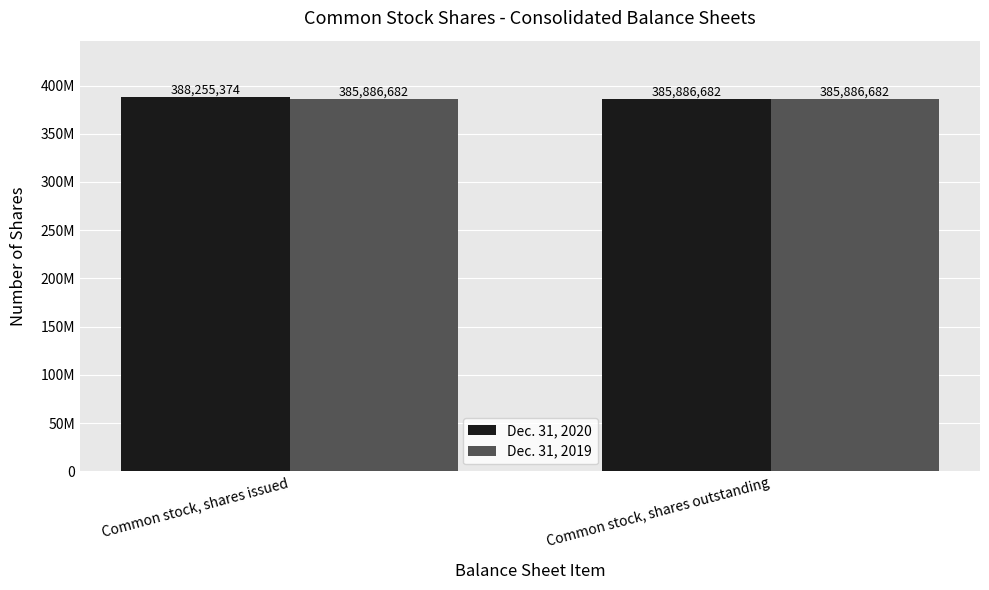

Reading left to right, transcribe all the data shown in this chart.

Dec. 31, 2020: Common stock, shares issued=388255374	Common stock, shares outstanding=385886682
Dec. 31, 2019: Common stock, shares issued=385886682	Common stock, shares outstanding=385886682